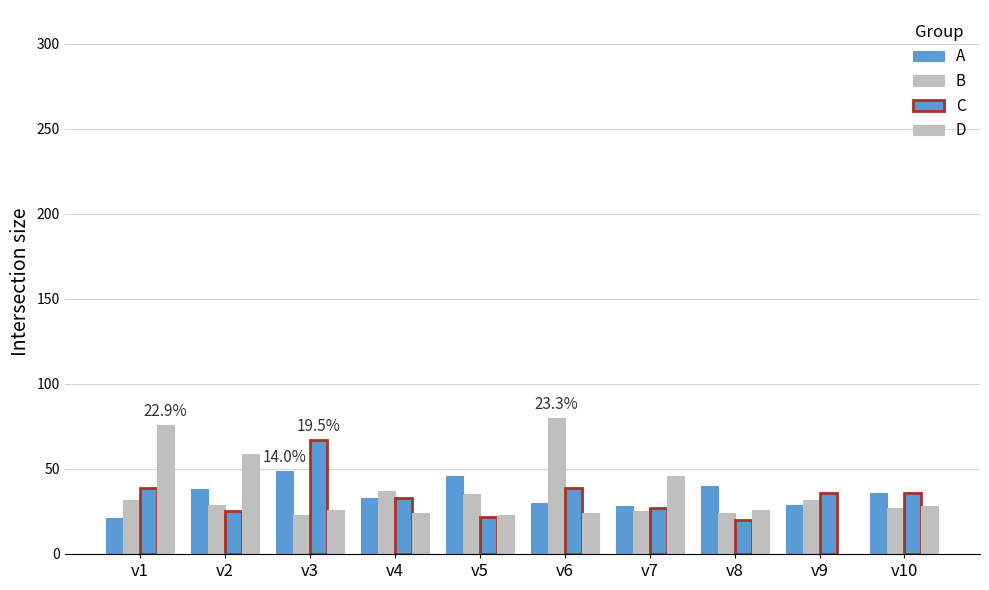

How many series are shown in this chart?

4